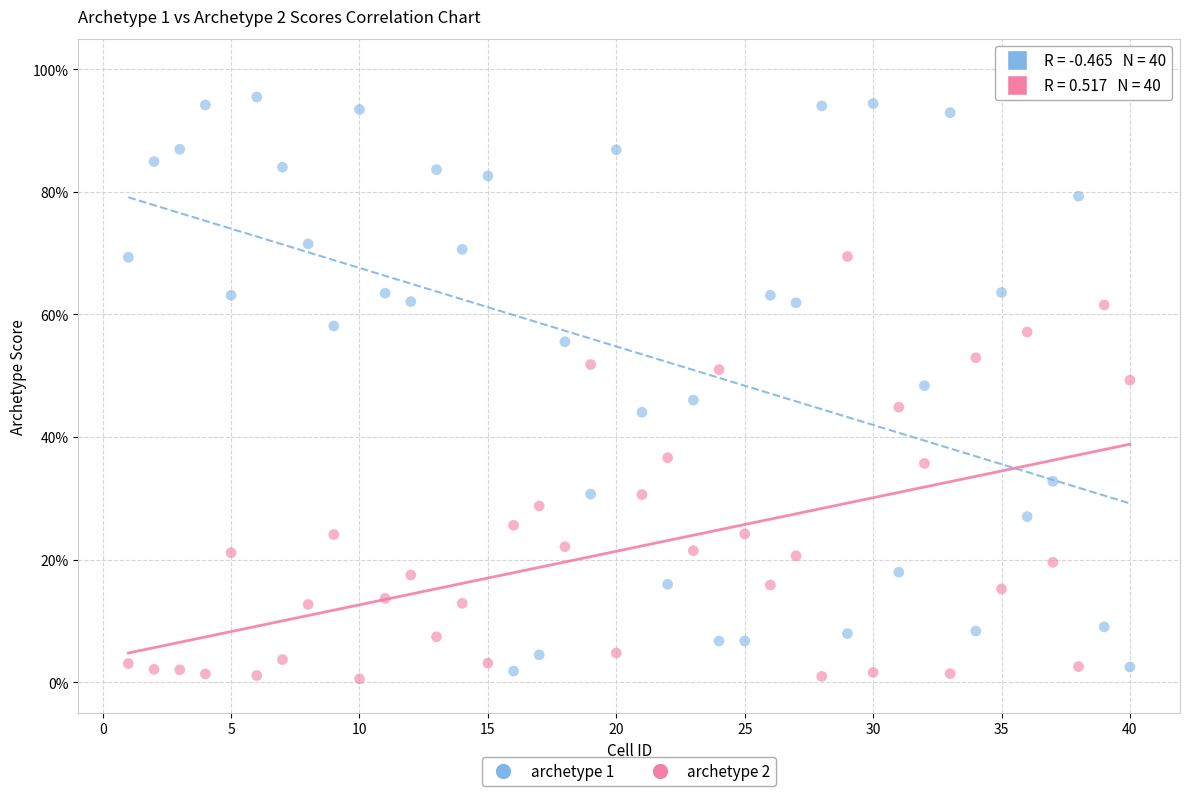

Which series contains the highest Y value?

archetype 1